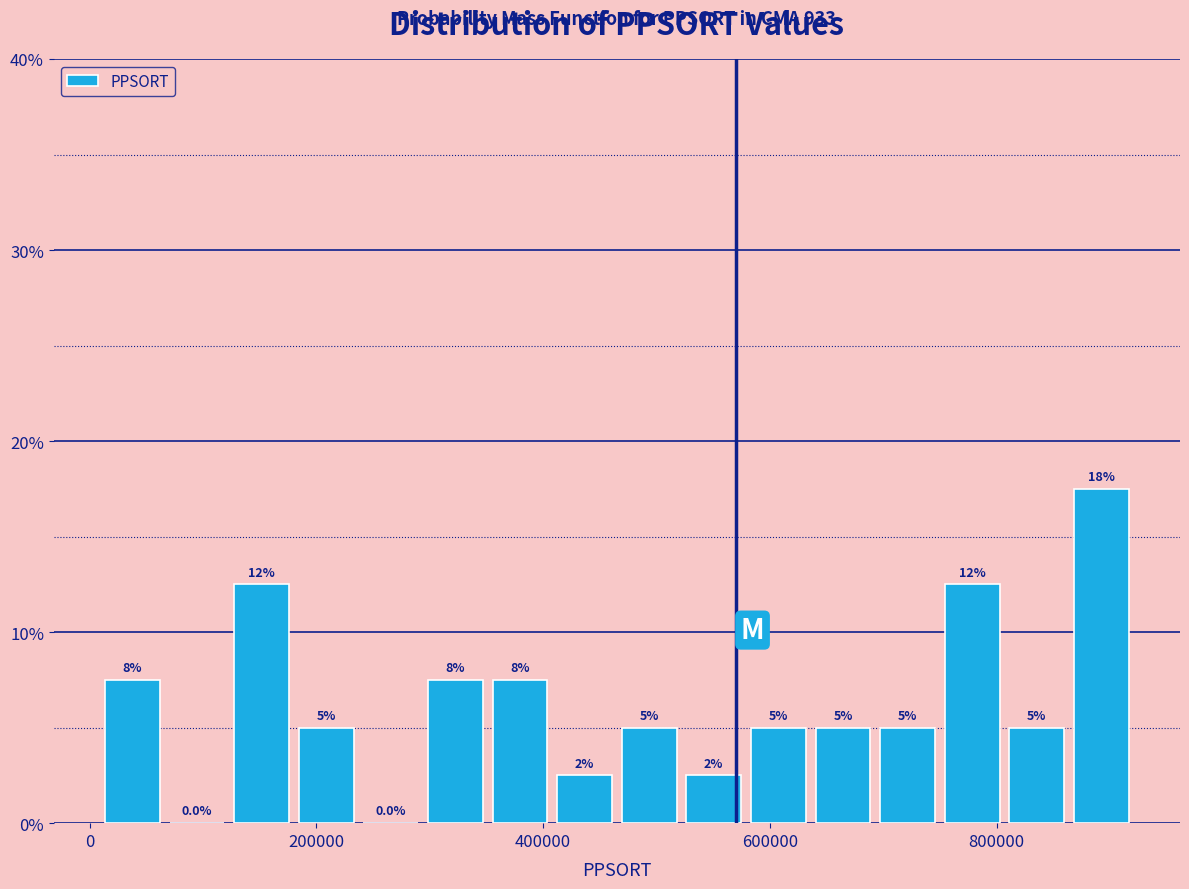

Around what value on the x-axis is the tallest bar? Give the approximate position of its centre, as read against the axis.

900000